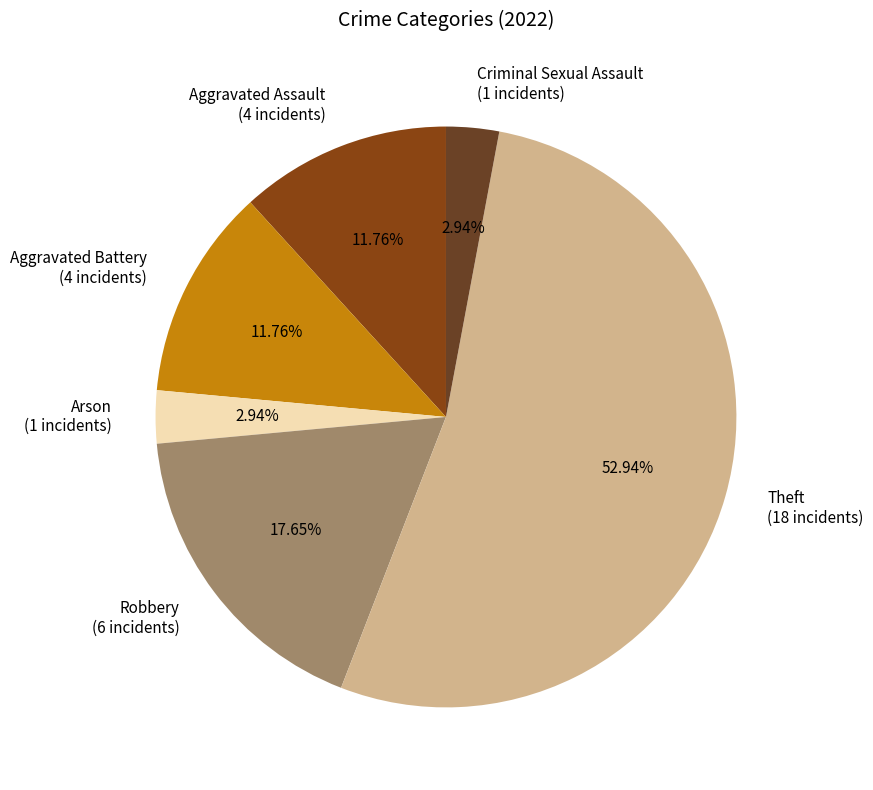

Between Aggravated Assault (4 incidents) and Robbery (6 incidents), which is larger?

Robbery (6 incidents)